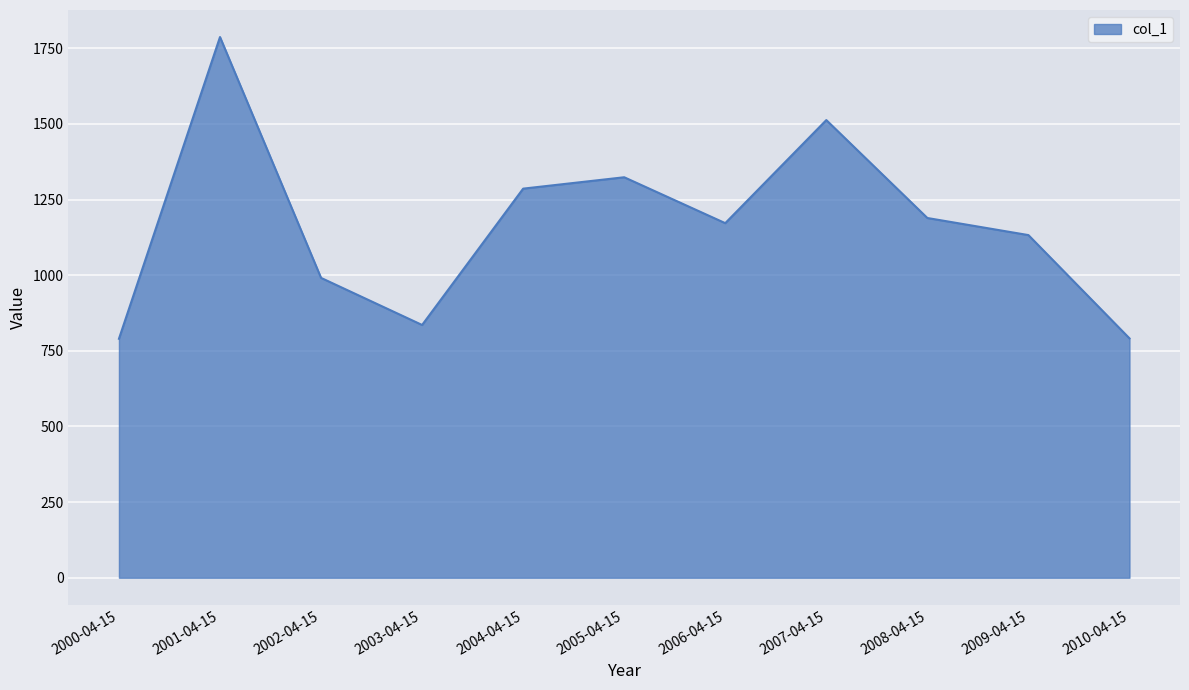

What is the difference between the values at 2002-04-15 and 2005-04-15?

332.7